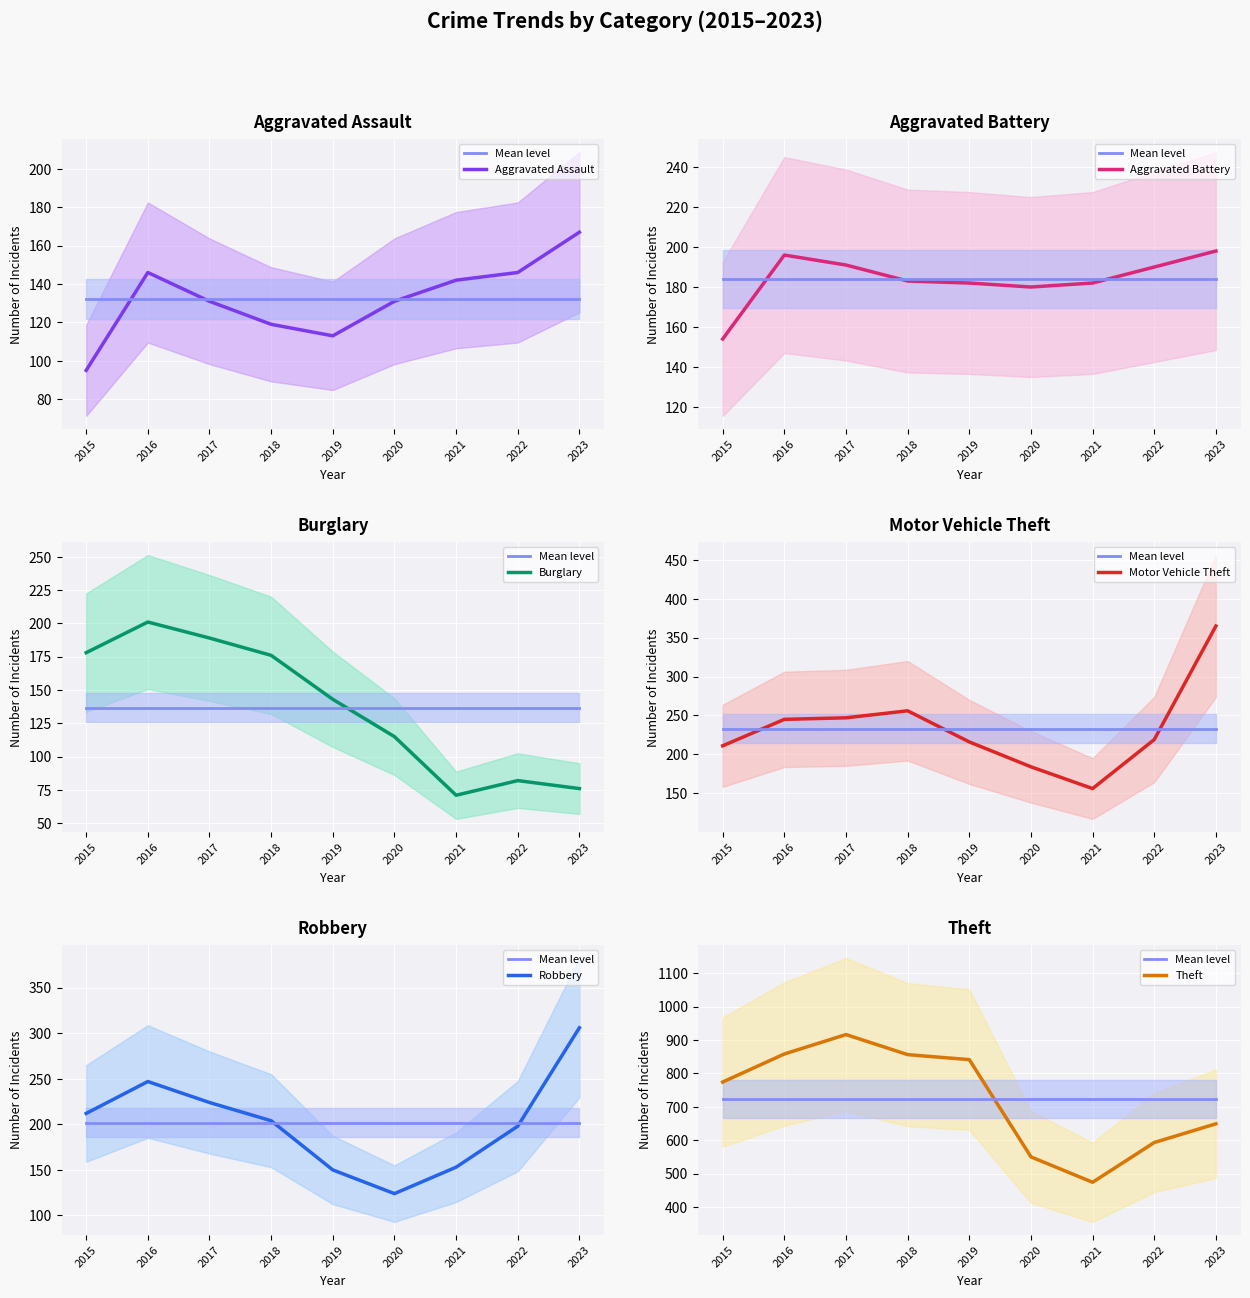

Reading right to left, transcribe all the data shown in this chart.

Aggravated Assault: 167	146	142	131	113	119	131	146	95
Aggravated Battery: 198	190	182	180	182	183	191	196	154
Burglary: 76	82	71	115	143	176	189	201	178
Motor Vehicle Theft: 365	219	156	184	216	256	247	245	211
Robbery: 306	198	153	124	150	204	224	247	212
Theft: 649	593	474	550	841	856	916	858	774